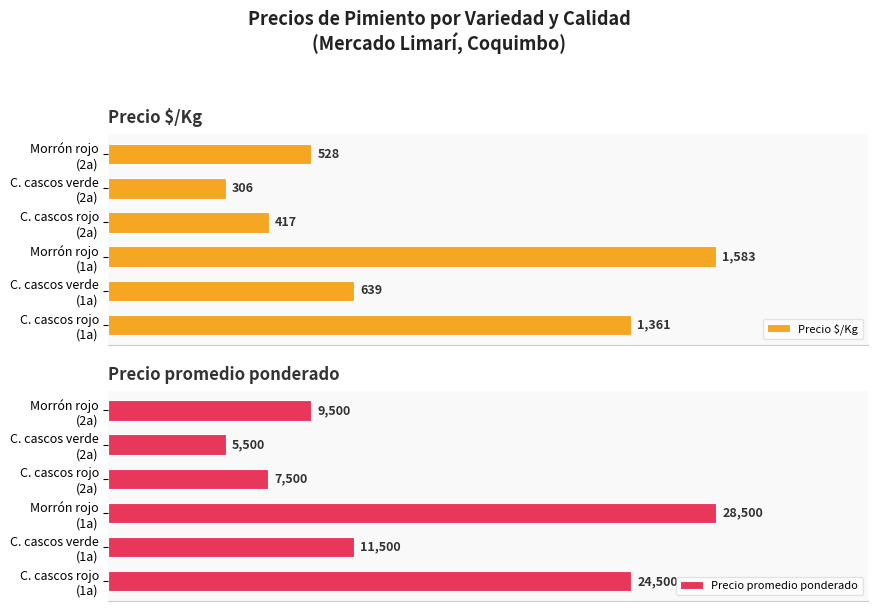

How many categories are shown in the chart?

6